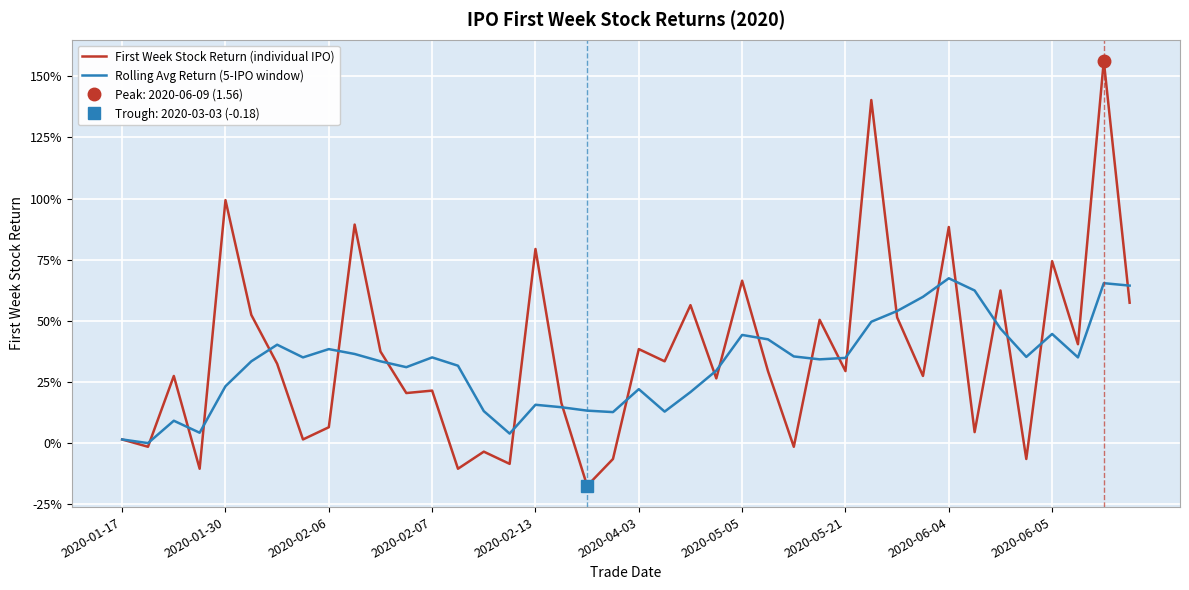

Between 33 and 34, which series saw the biggest shift?

First Week Stock Return (individual IPO)